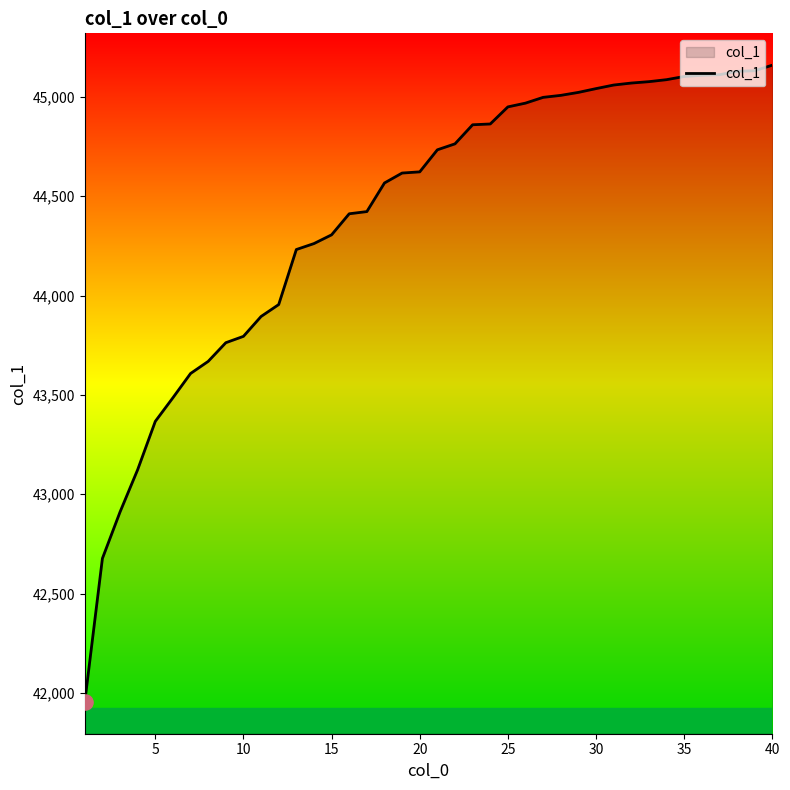

What is the difference between the maximum and minimum values?

3205